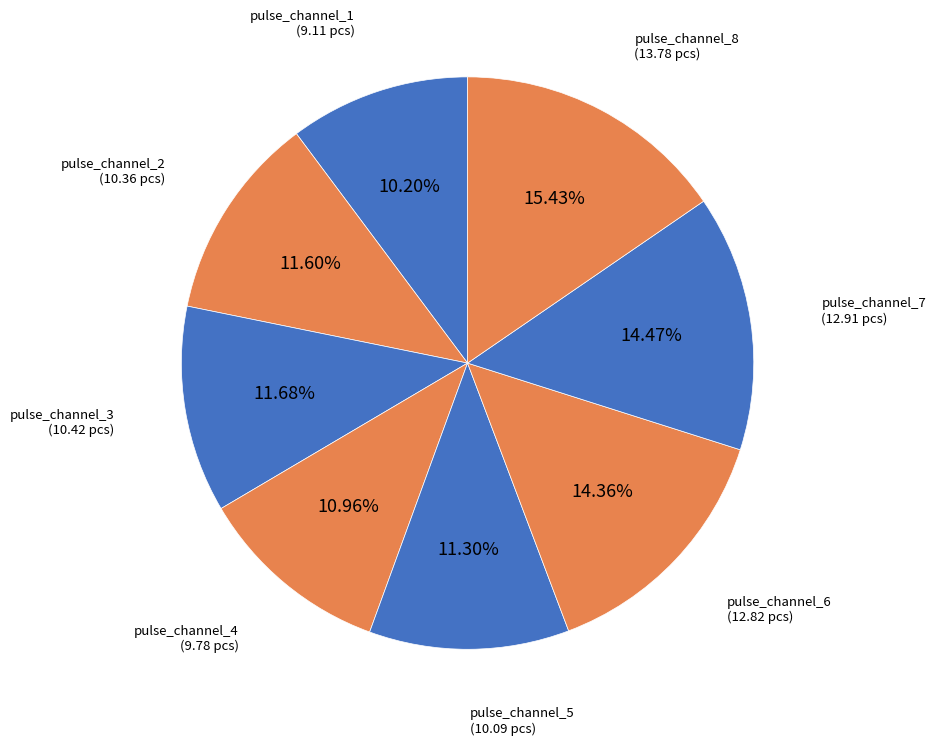

How many segments does this pie chart have?

8